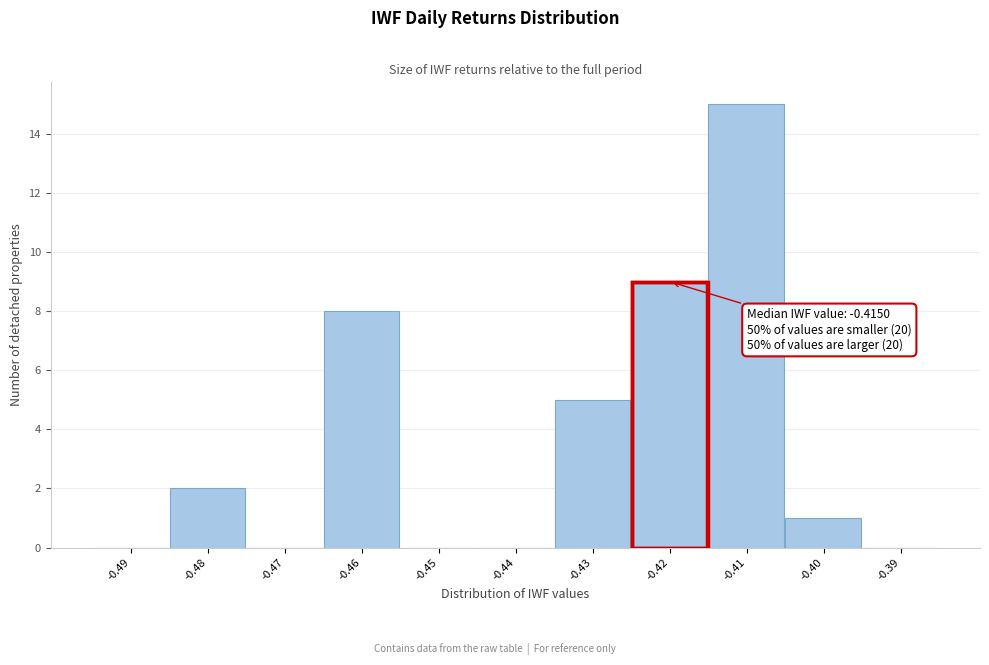

Reading left to right, extract all data points from this chart.

-0.49=0	-0.48=2	-0.47=0	-0.46=8	-0.45=0	-0.44=0	-0.43=5	-0.42=9	-0.41=15	-0.40=1	-0.39=0